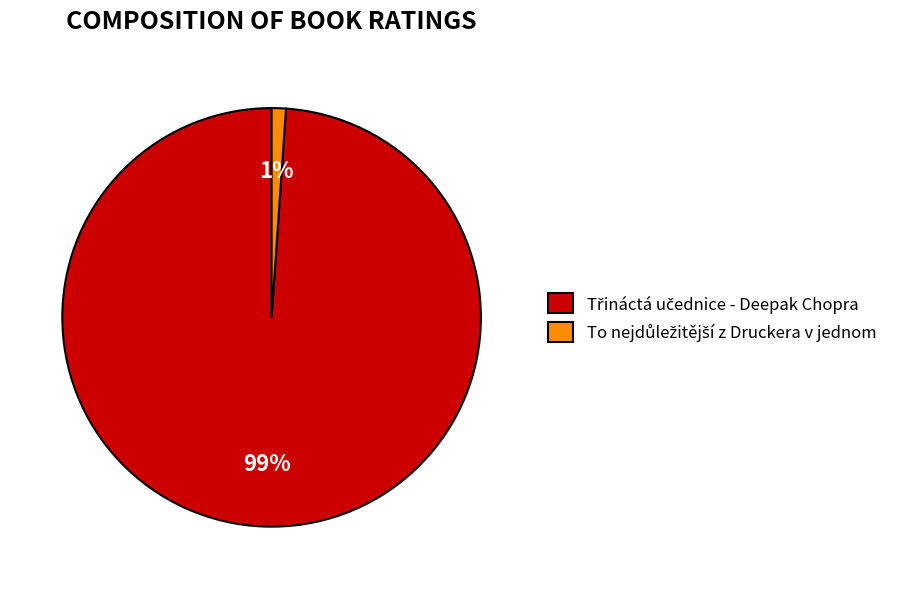

How many slices are in this pie chart?

2